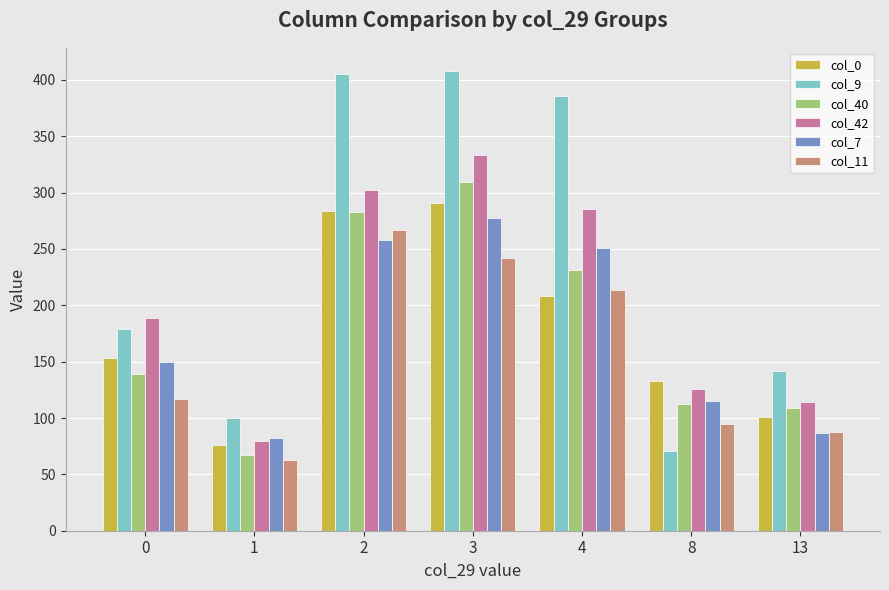

The value of col_7 at 3 is 128. True or false?

False